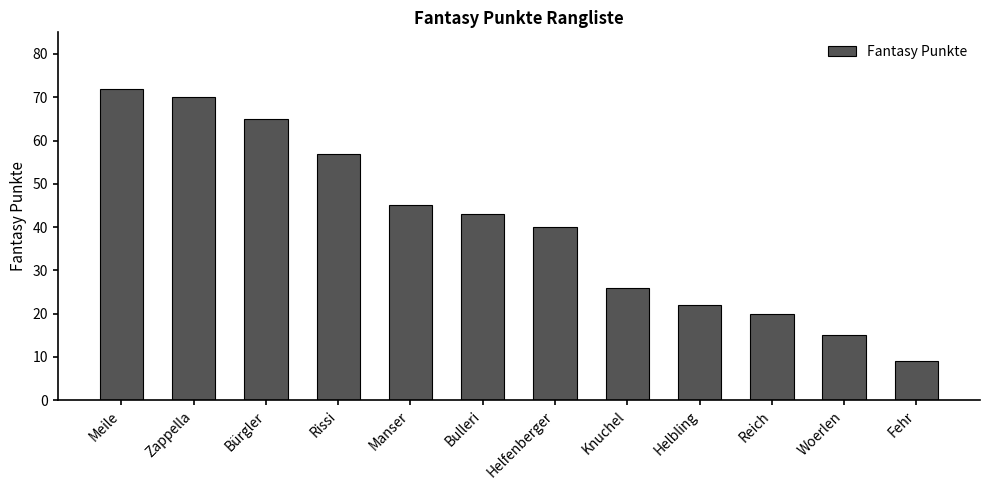

What position from the right is Helfenberger?

6